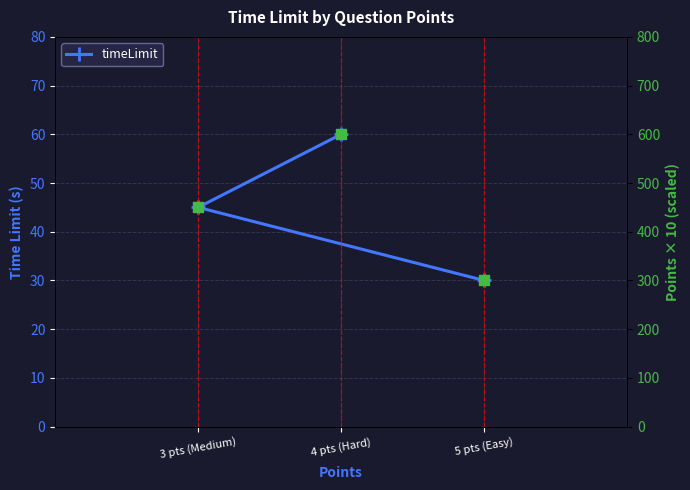

Which has a higher value, 4 pts (Hard) or 5 pts (Easy)?

4 pts (Hard)